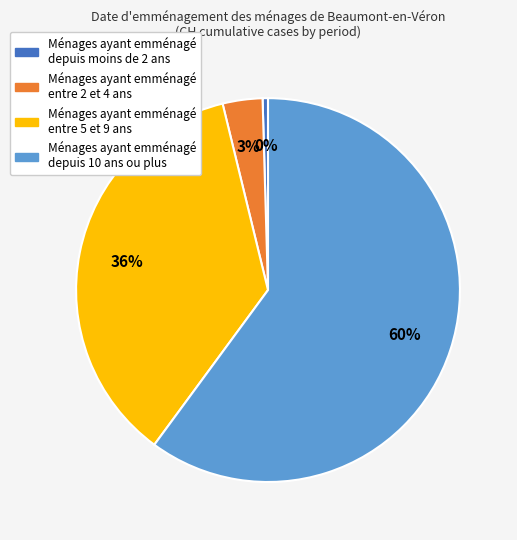

Is there any slice that represents more than half of the pie?

Yes